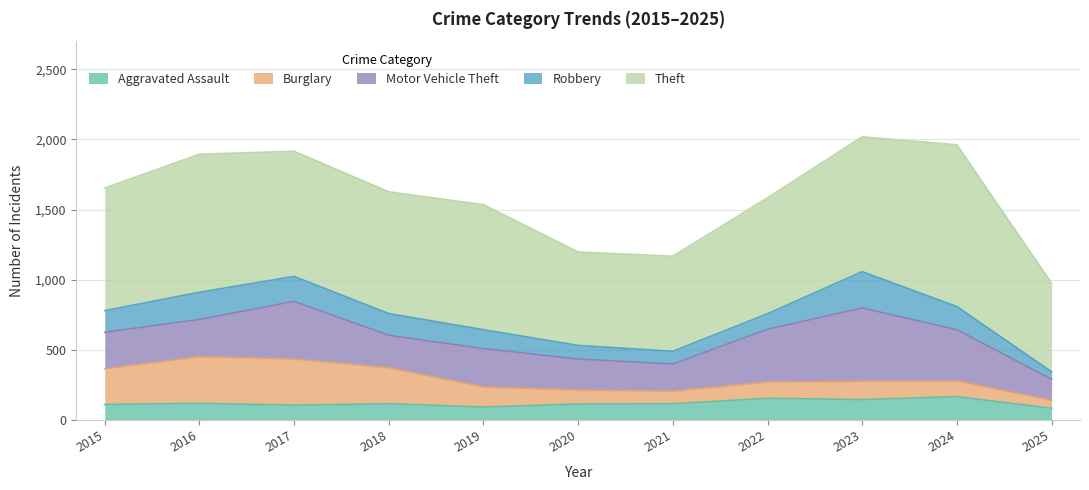

What is the spread (max minus min) of values at 2015?

764